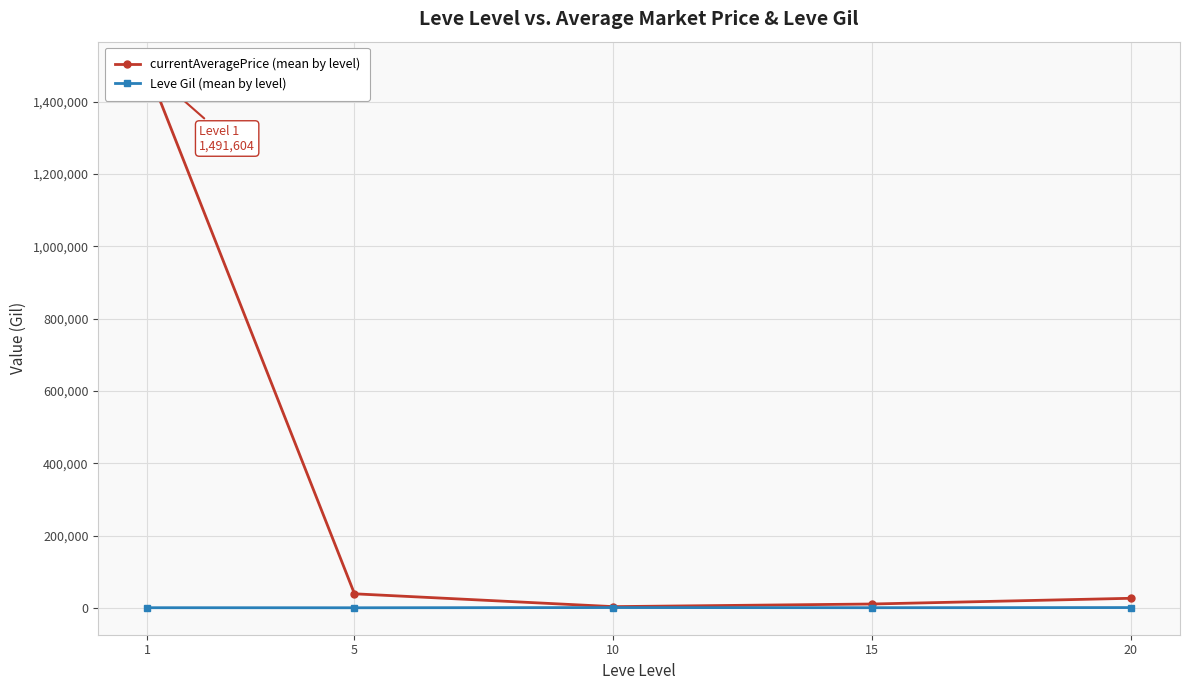

Reading left to right, what are all the values shown in this chart?

currentAveragePrice (mean by level): 1491603.8	38805.7	3334.8	10596.3	26406.0
Leve Gil (mean by level): 349.8	184.3	746.7	373.3	720.0